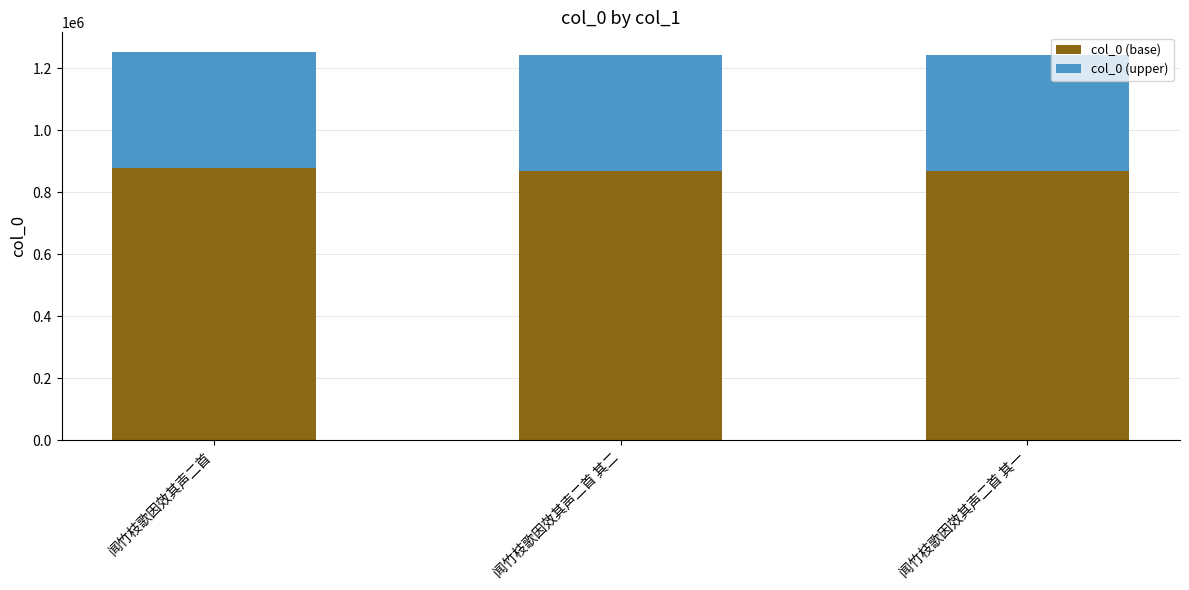

What is the total value across all series at 闻竹枝歌因效其声二首?

1252575.0